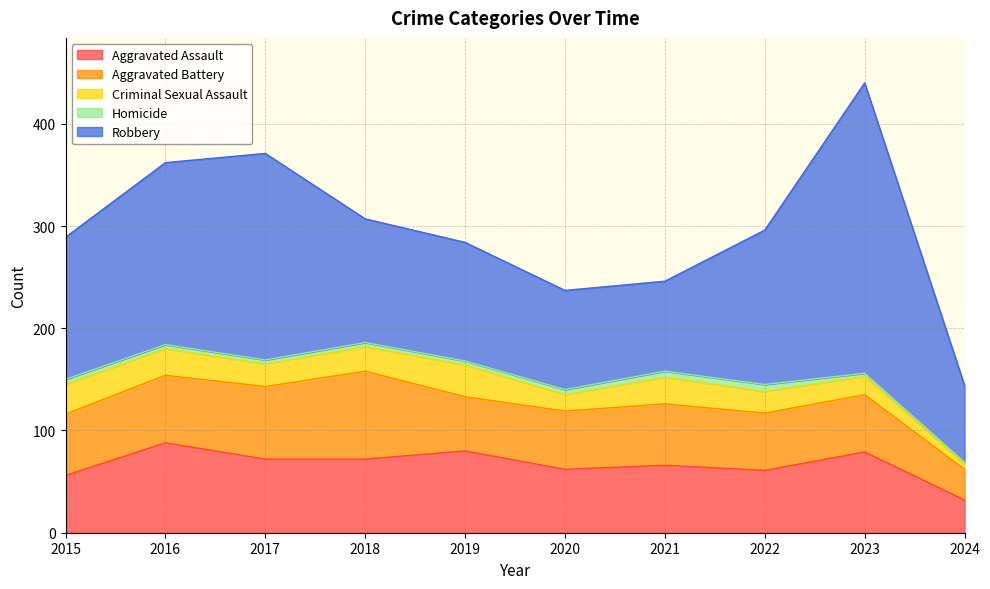

What is the difference between the maximum and minimum values in the Robbery series?

209